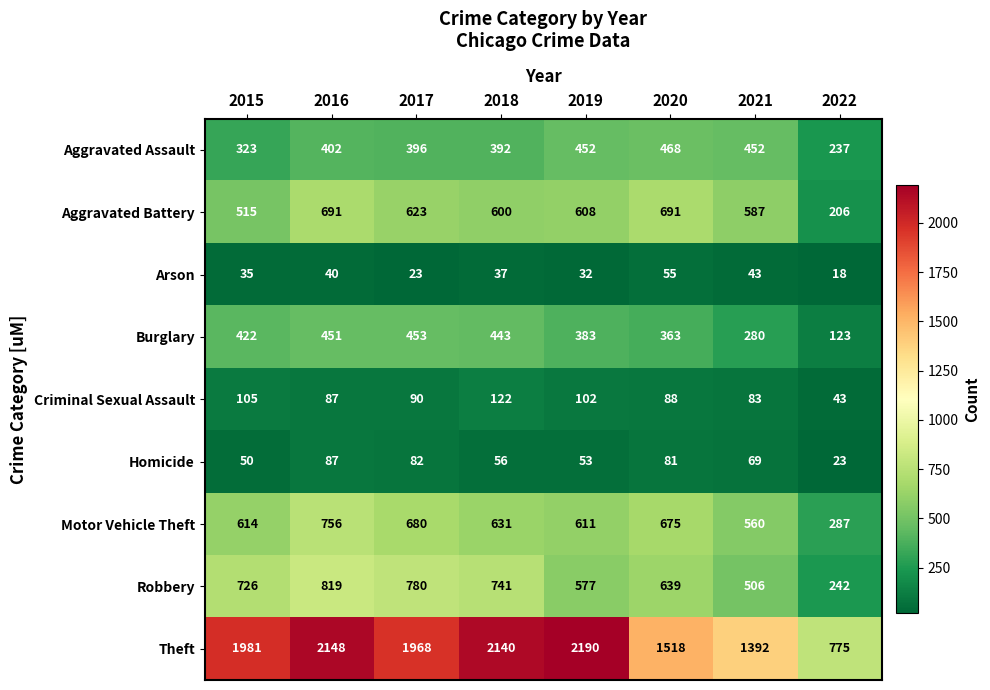

At which label does Criminal Sexual Assault first exceed 90?

2015